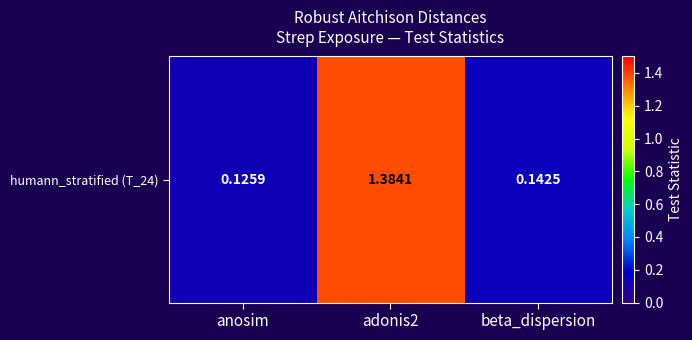

What value does the data have at adonis2?

1.4